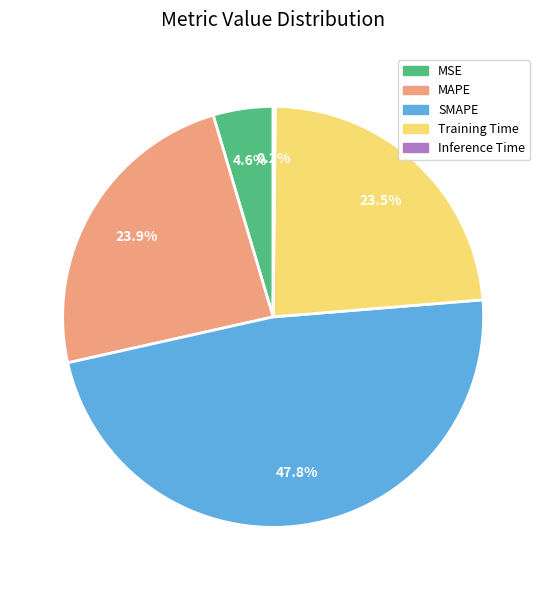

Do MSE and SMAPE together represent more than half of the pie?

Yes